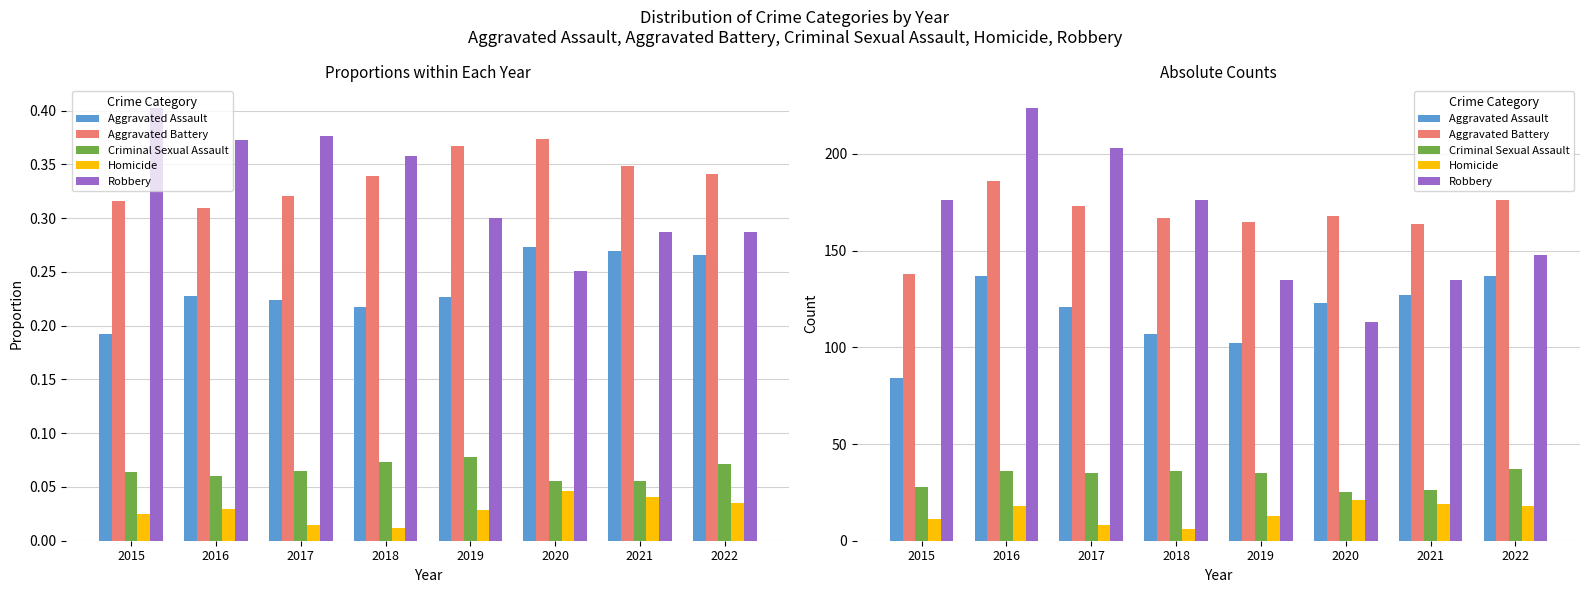

What is the maximum value shown in the chart?

224